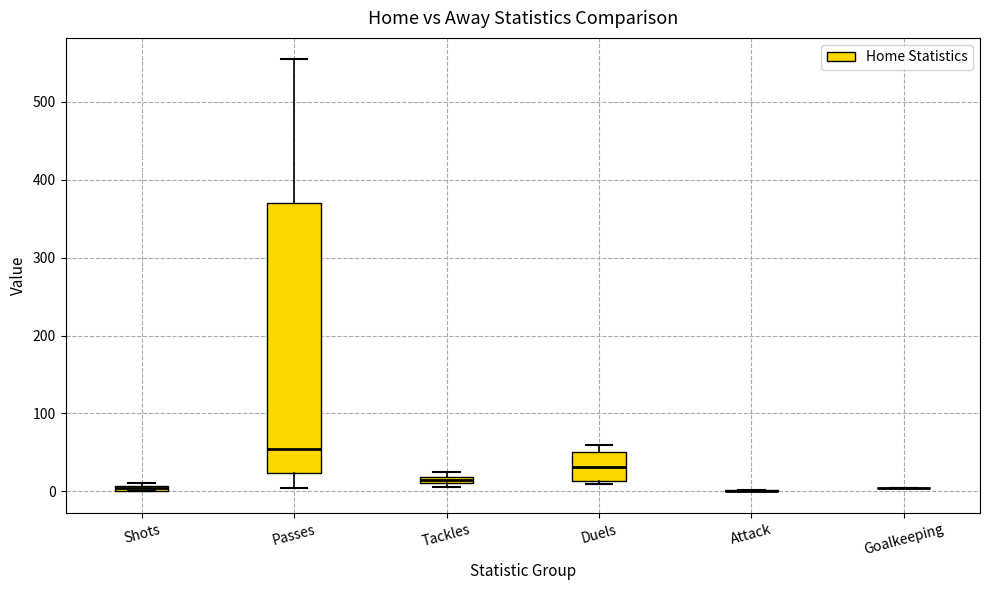

Which box is the tallest, from its lower edge to its upper edge?

Passes